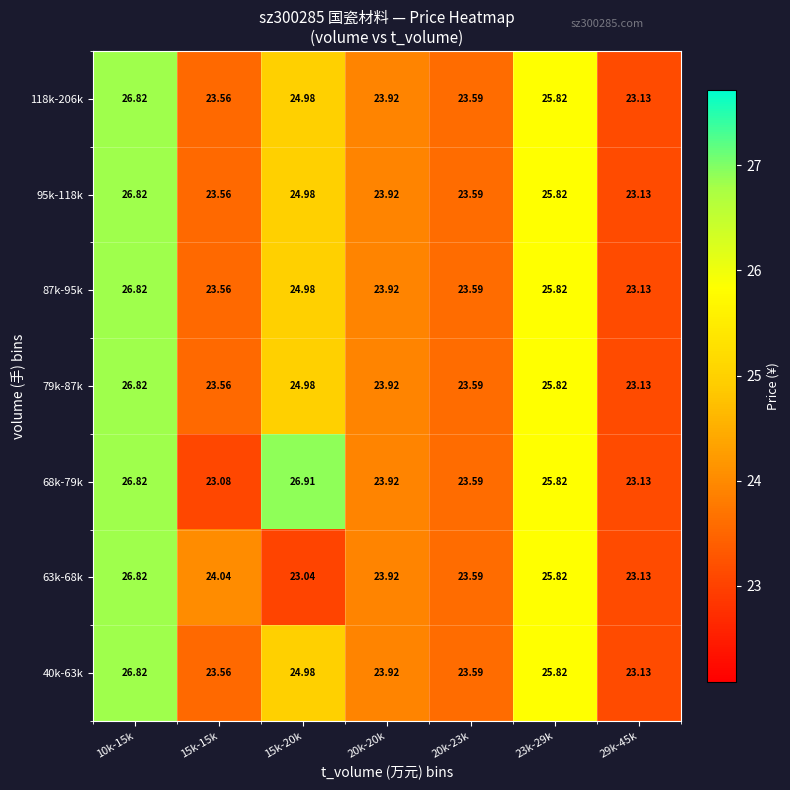

At how many categories does at least one series exceed 23?

7